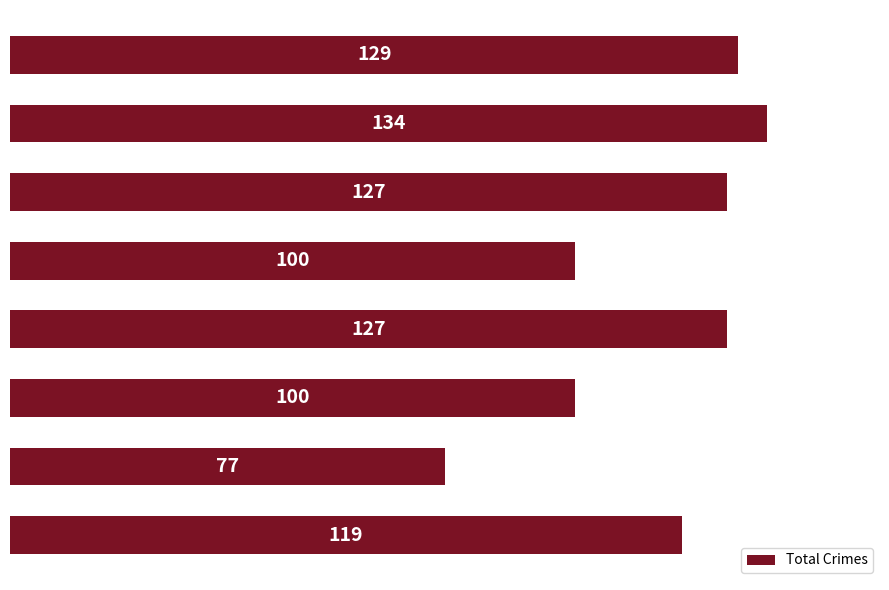

How many bars are there in total?

8